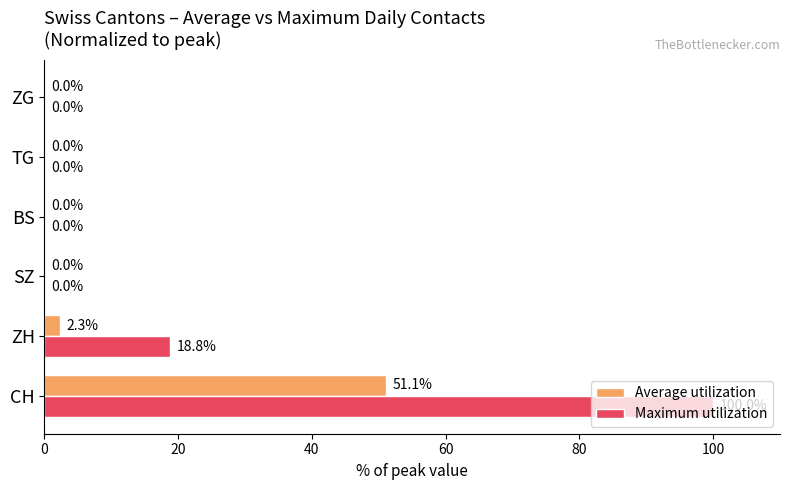

At which category is the sum across all series the highest?

CH